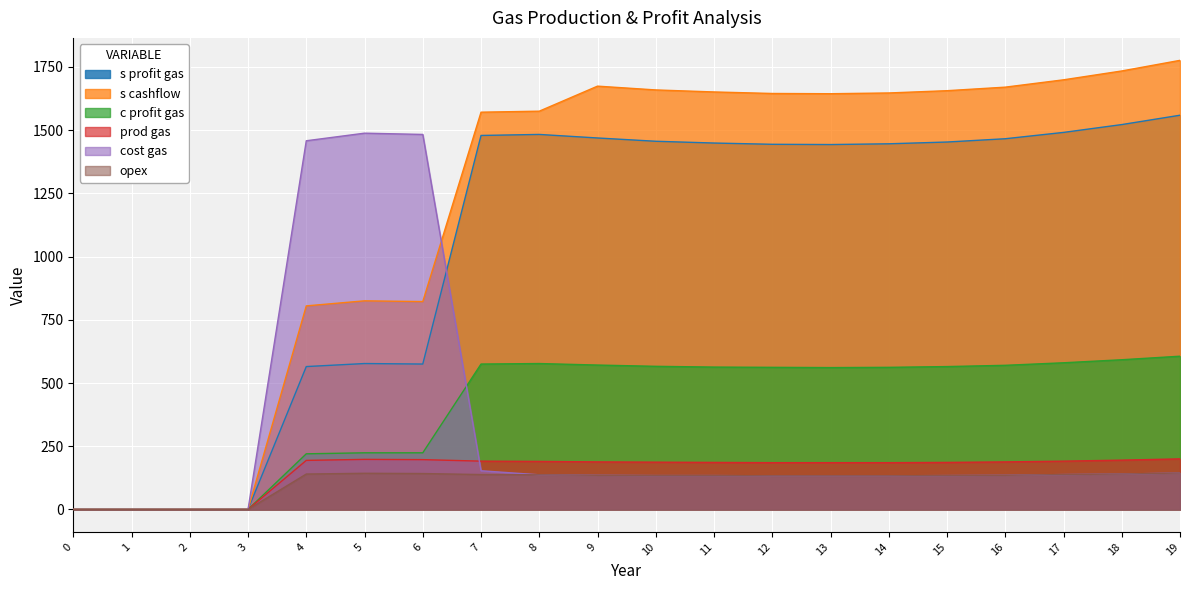

Where is s cashflow nearest to the value 888?

5